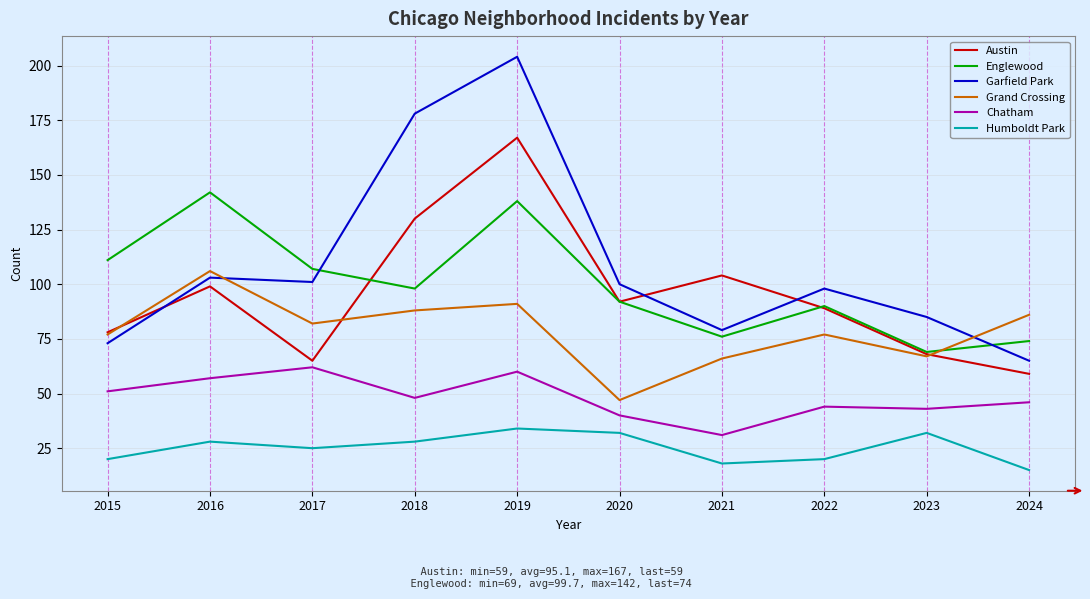

At which category does the chart reach its peak across all series?

2019